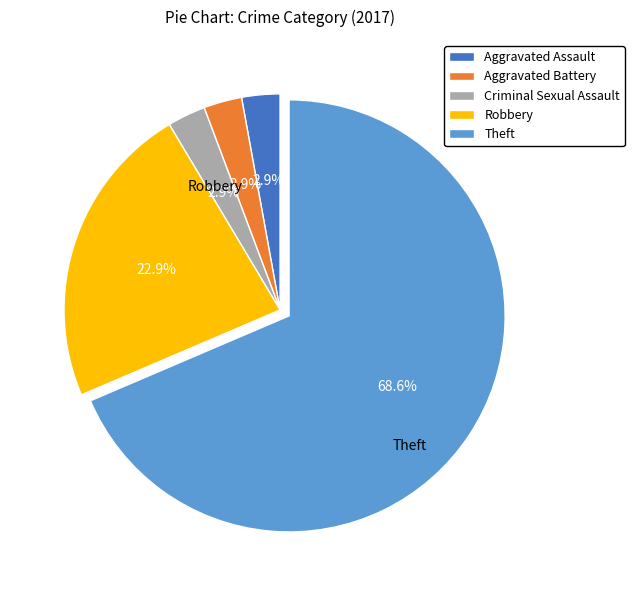

Is the sum of Robbery and Aggravated Battery greater than half?

No